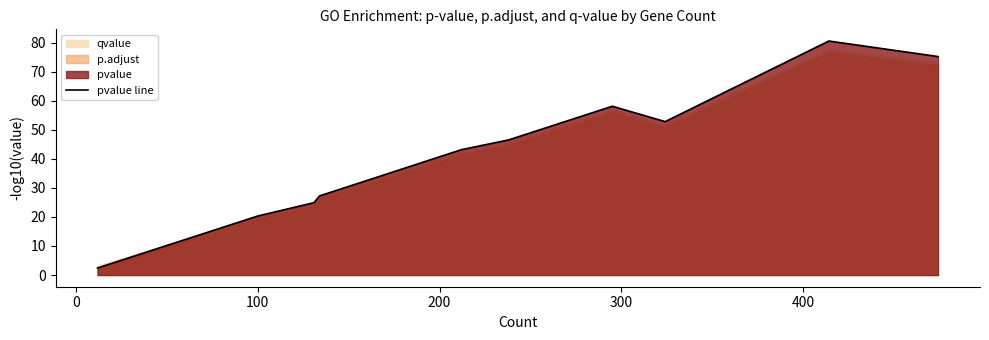

What is the maximum value for pvalue line?

80.5